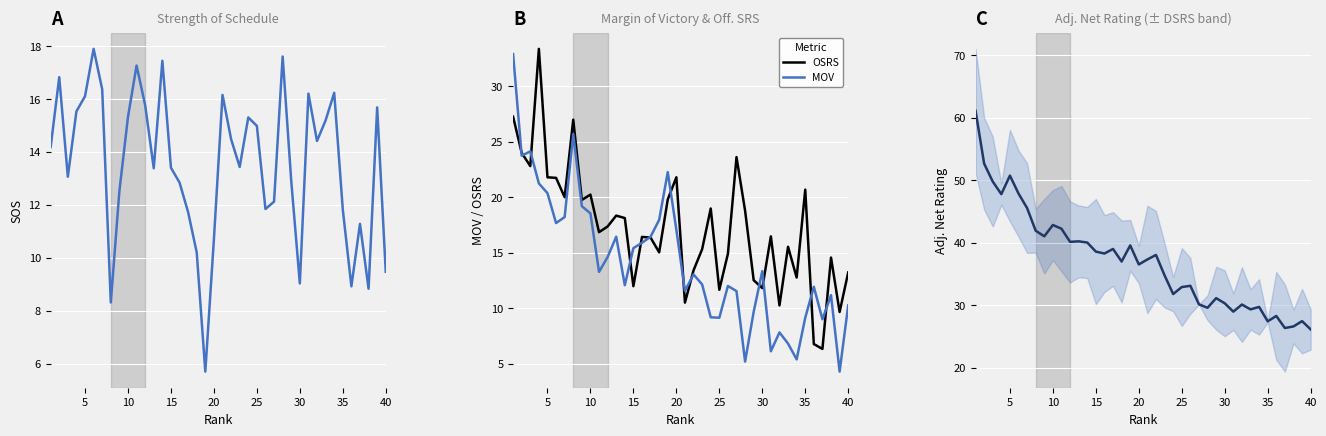

What is the lowest value of the OSRS series?

6.3